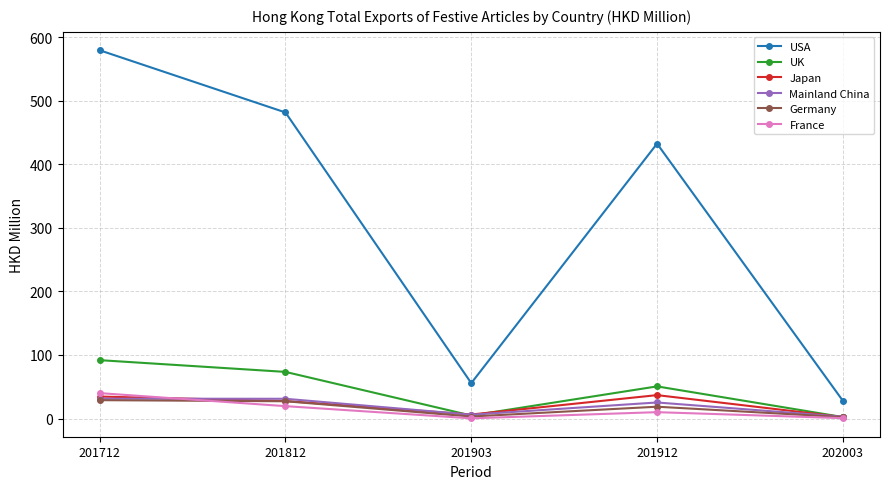

At how many categories does at least one series exceed 196?

3